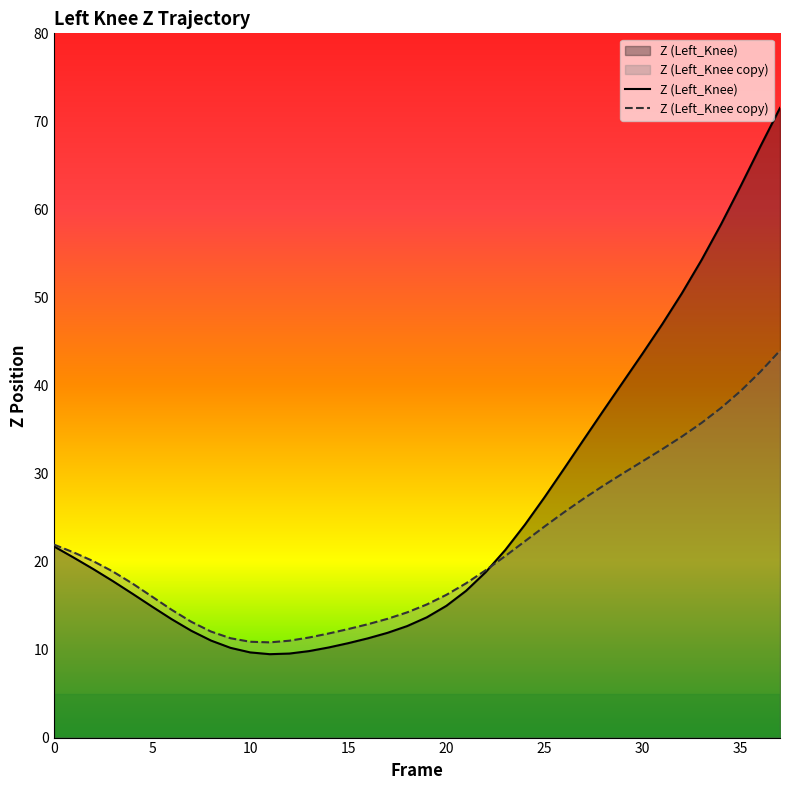

Which category has the highest value across all series?

37